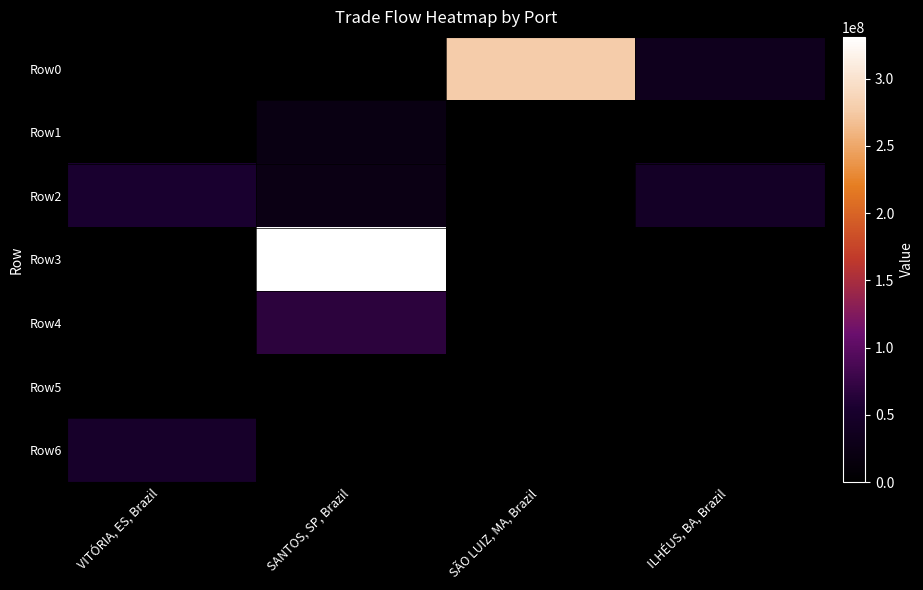

Which series has the largest range (max minus min)?

Row3